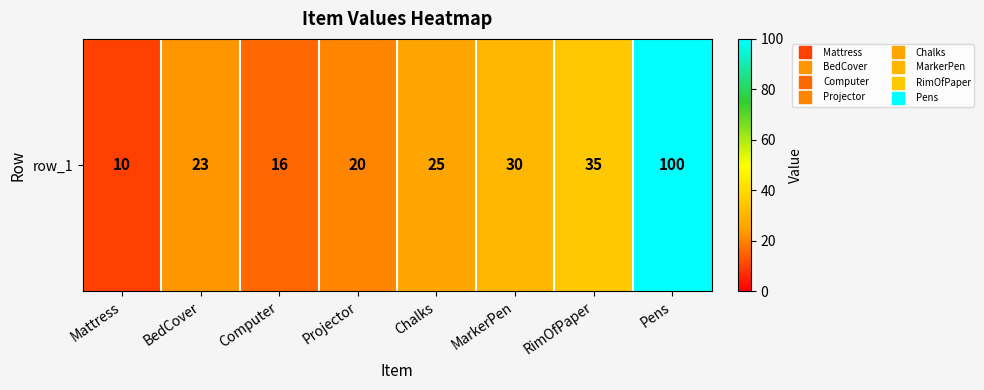

True or false: the data shows 48 at RimOfPaper.

False